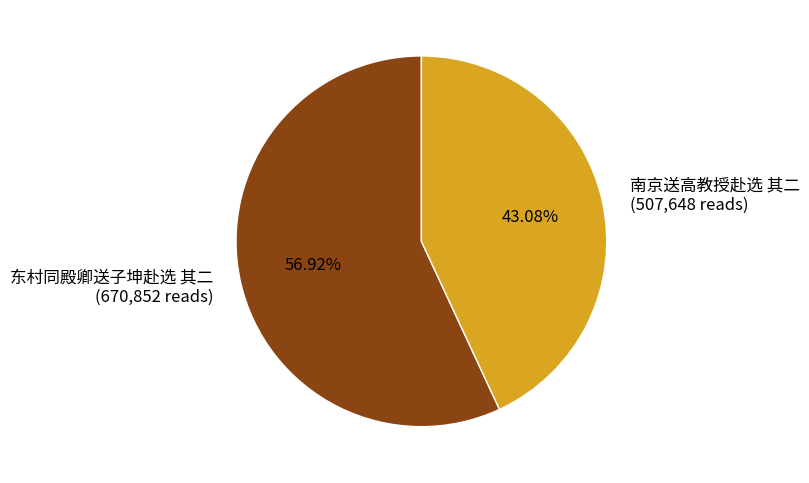

To the nearest percent, what is the combined percentage of 东村同殿卿送子坤赴选 其二 and 南京送高教授赴选 其二?

100%